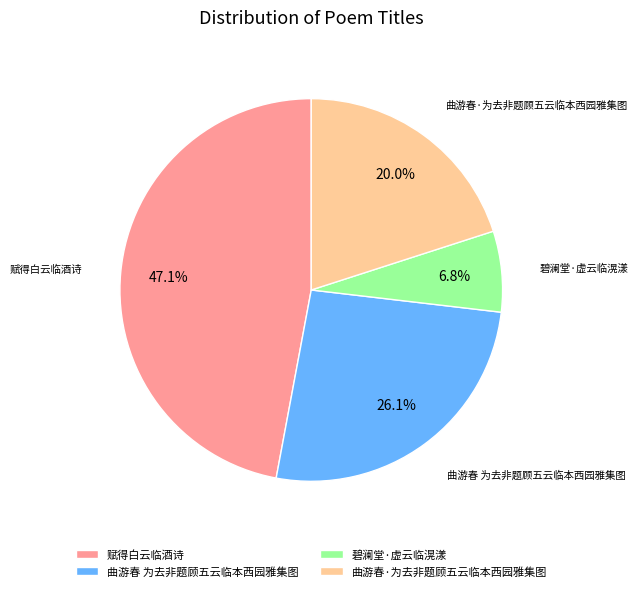

Does 碧澜堂·虚云临滉漾 account for over 50% of the chart?

No